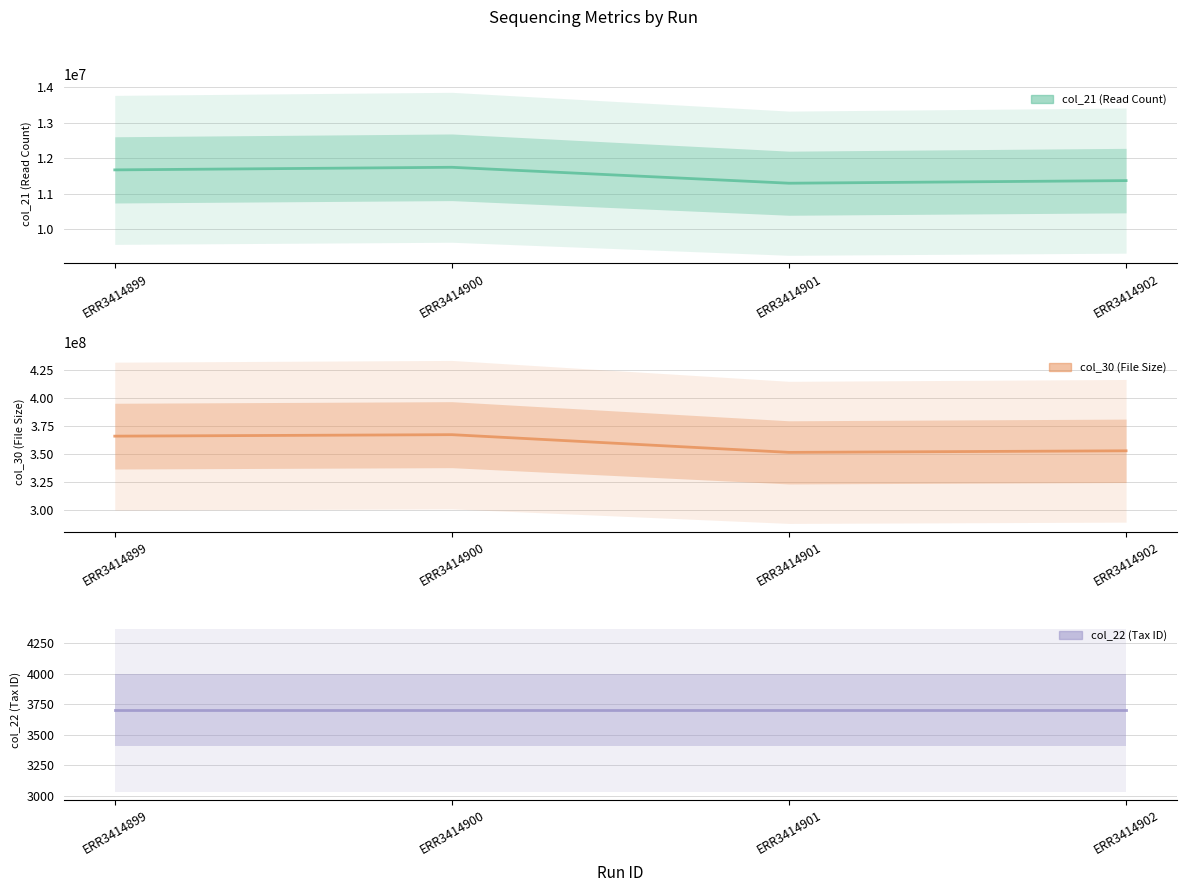

What is the total value across all series at ERR3414901?

362818485